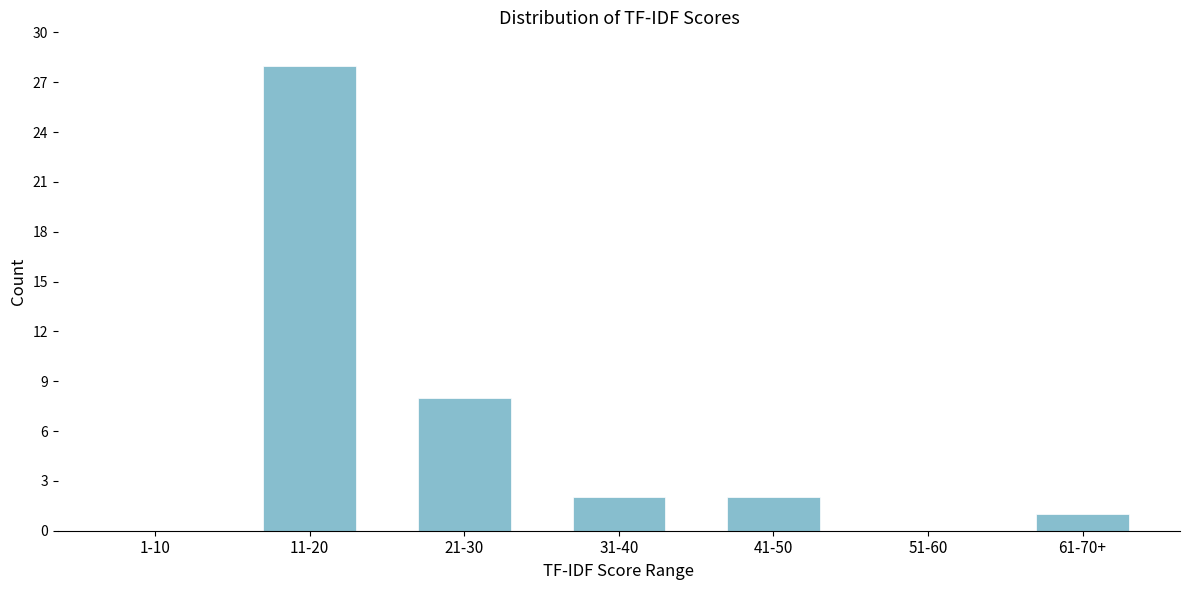

Reading left to right, transcribe all the data shown in this chart.

1-10=0	11-20=28	21-30=8	31-40=2	41-50=2	51-60=0	61-70+=1